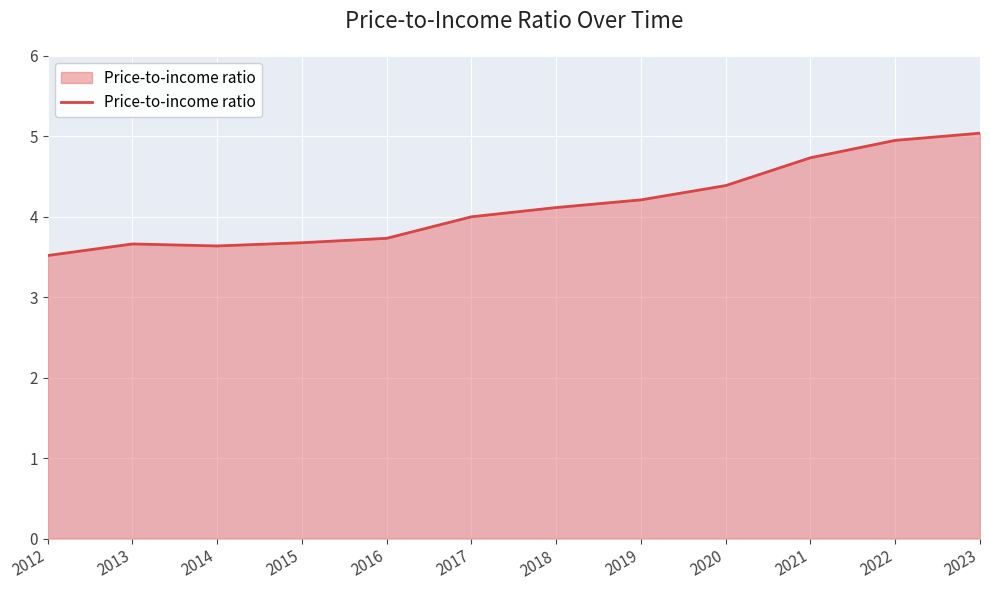

What is the minimum value shown in the chart?

3.5